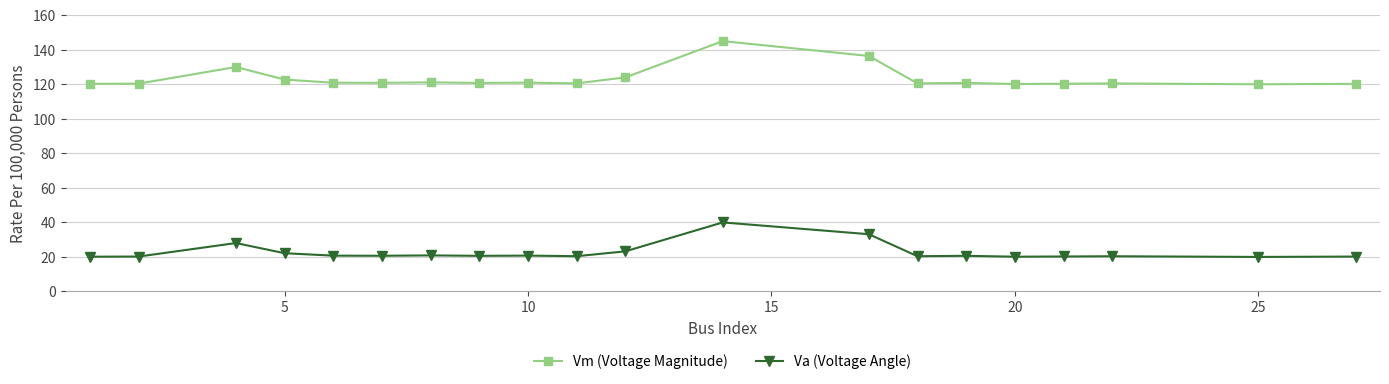

What is the average value of the Vm (Voltage Magnitude) series?

123.3